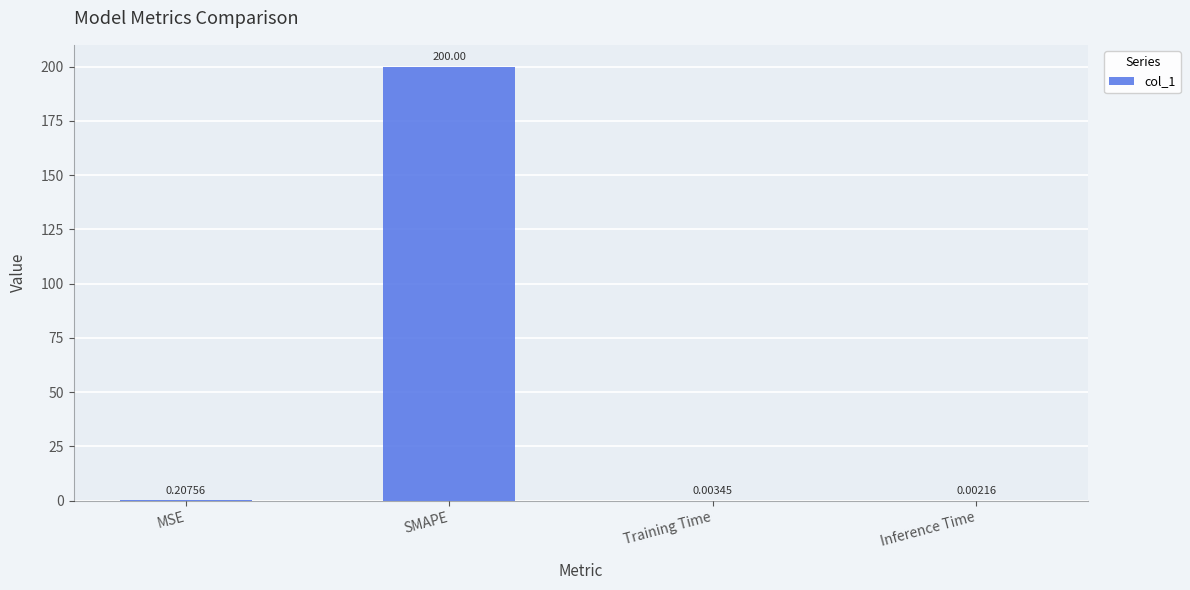

What is the change in value from MSE to SMAPE?

+199.8